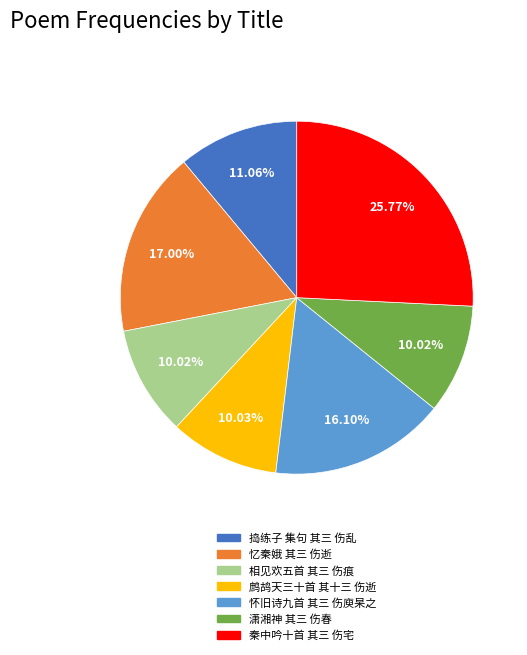

To the nearest percent, what portion does 鹧鸪天三十首 其十三 伤逝 represent?

10%